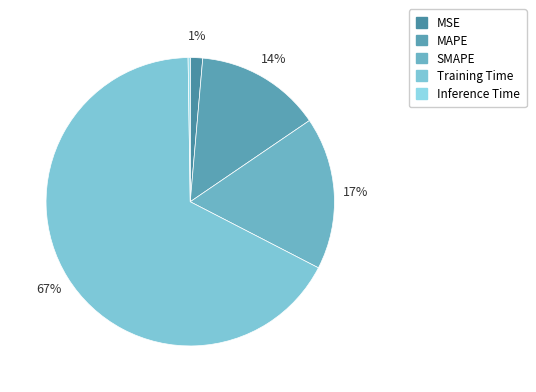

Combined, what portion of the pie is SMAPE and MSE?

18.5%